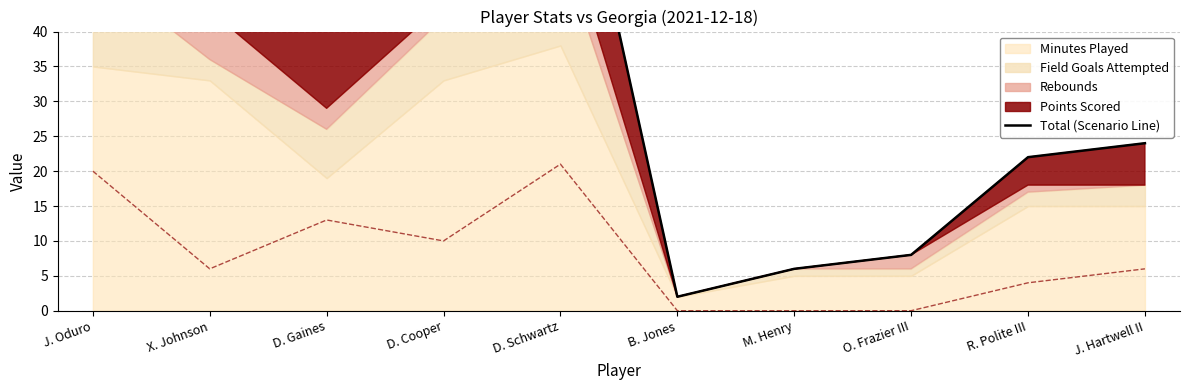

Reading left to right, list all the values displayed in this chart.

J. Oduro=80	X. Johnson=49	D. Gaines=42	D. Cooper=54	D. Schwartz=78	B. Jones=2	M. Henry=6	O. Frazier III=8	R. Polite III=22	J. Hartwell II=24